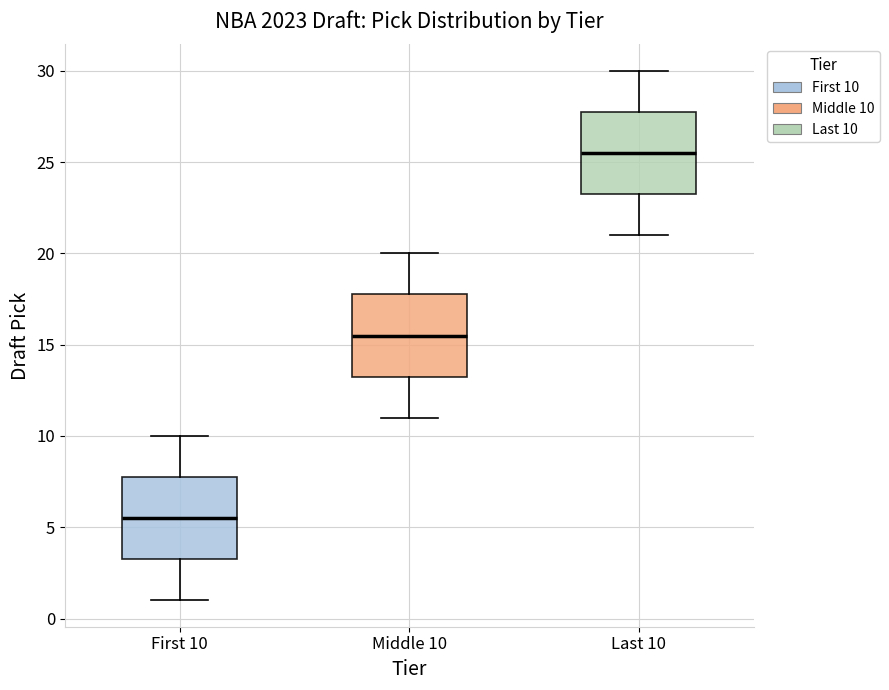

Reading left to right, read every box against the y-axis: the position of its median line, the range the box covers, and the ends of its whiskers. The values are not printed on the chart, so give them approximately, as read against the axis.

First 10: median 5.5, box 3.5 to 8.0, whiskers 1.0 to 10.0
Middle 10: median 15.5, box 13.5 to 18.0, whiskers 11.0 to 20.0
Last 10: median 25.5, box 23.5 to 28.0, whiskers 21.0 to 30.0